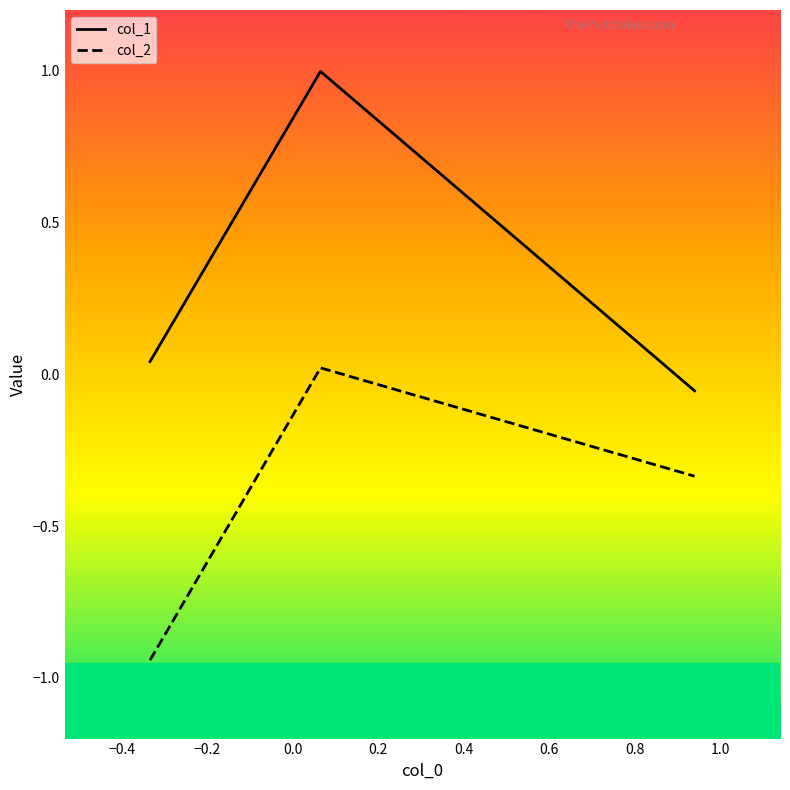

Which series has the largest total across all categories?

col_1